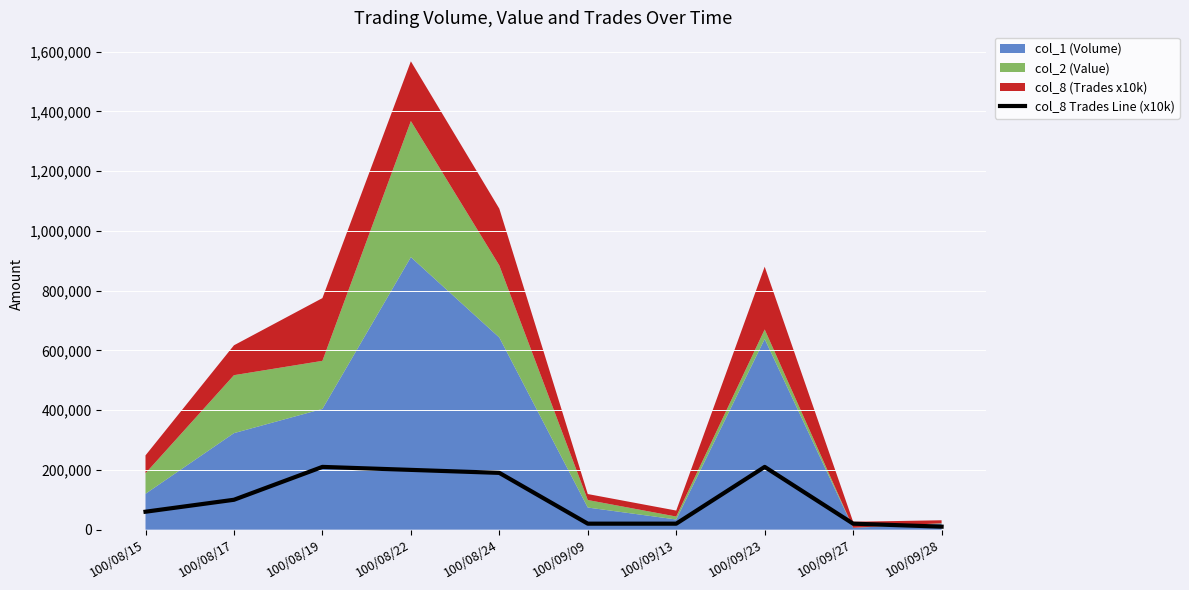

Which label corresponds to the smallest value in the chart?

100/09/28